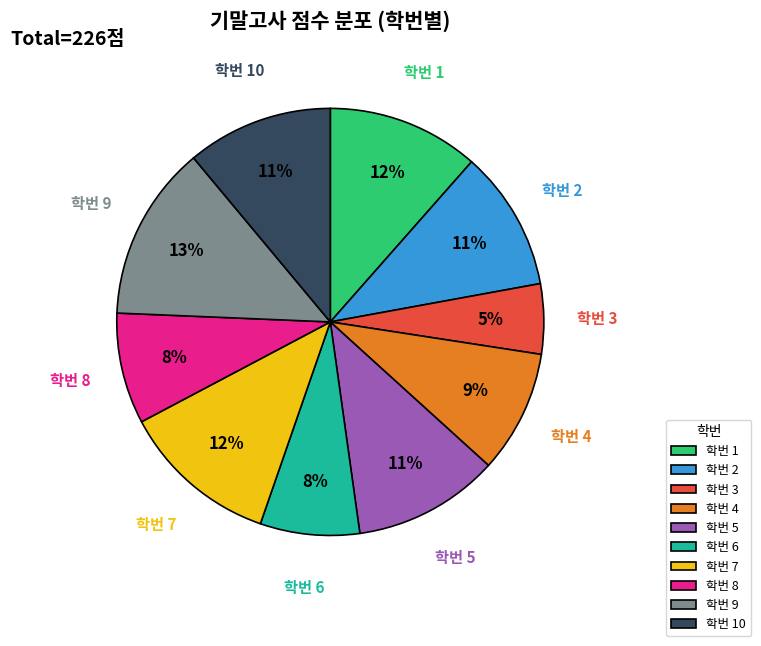

To the nearest percent, what is the difference between the largest and smallest slice percentages?

8%